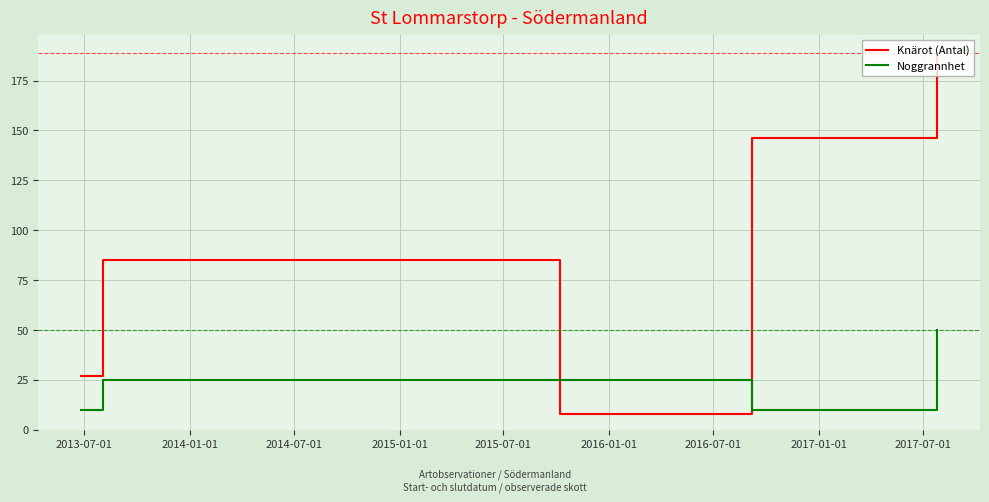

How many categories are shown in the chart?

5